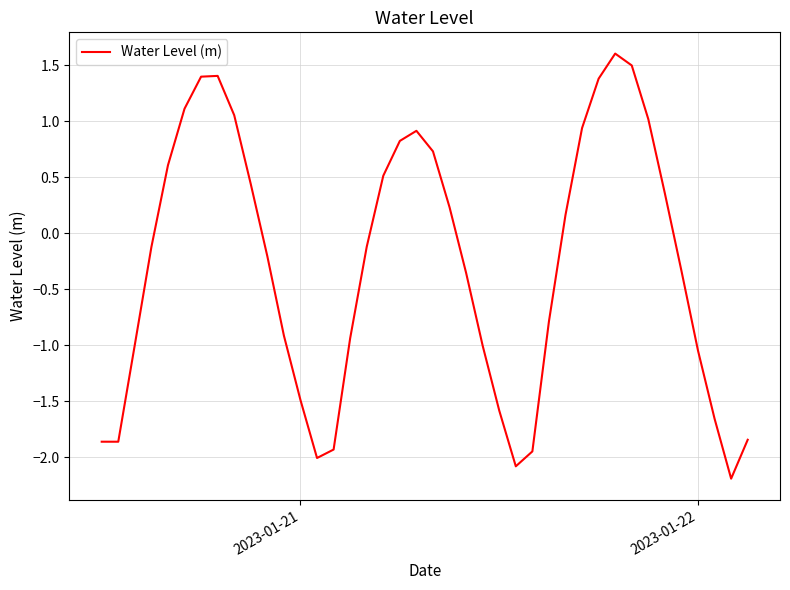

How many values are below 0?

22